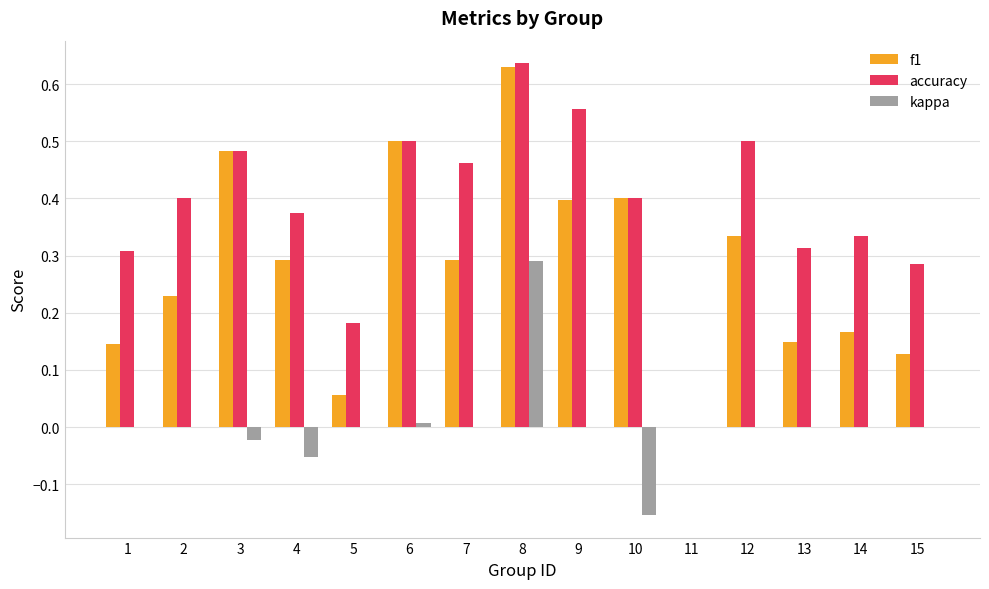

The accuracy series shows 0.7 at 4. True or false?

False